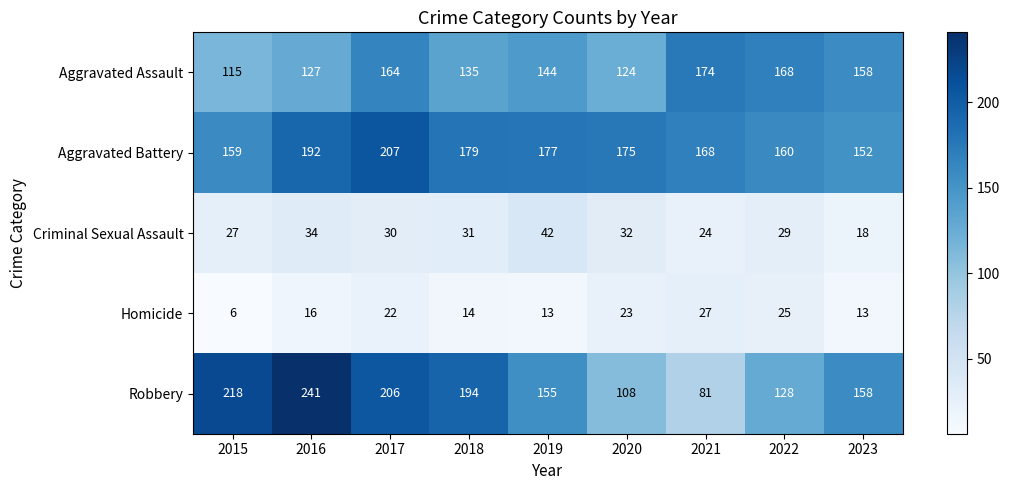

What is the sum of the Criminal Sexual Assault values at 2021 and 2015?

51